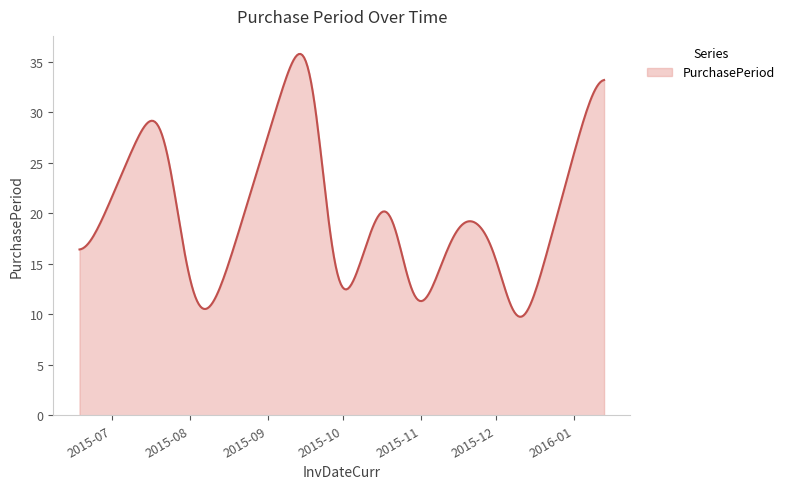

True or false: the data has more than 0 interior local peaks.

True